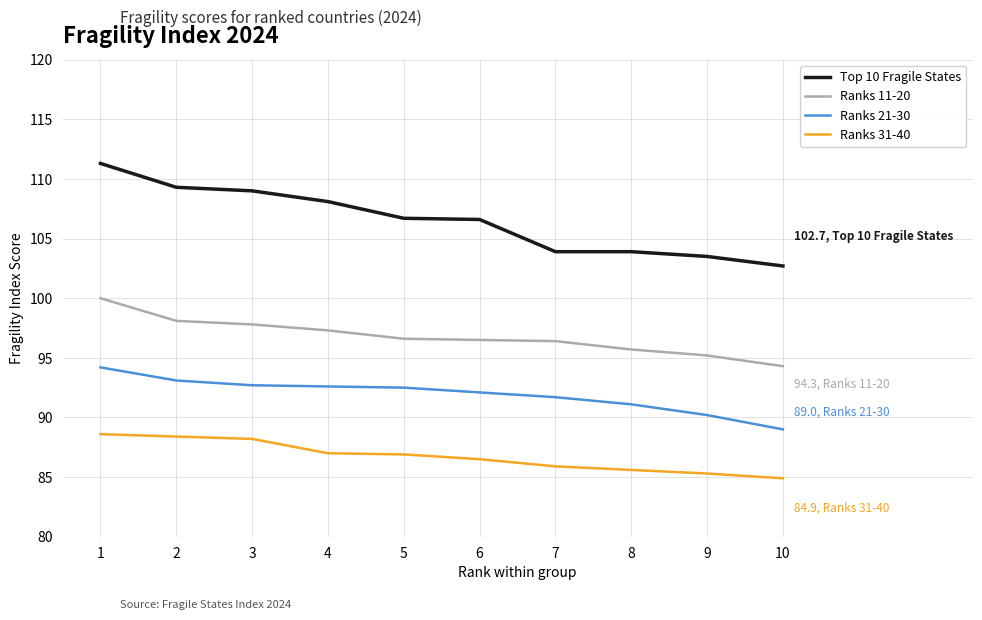

What is the difference between the Ranks 31-40 values at 2 and 4?

1.4